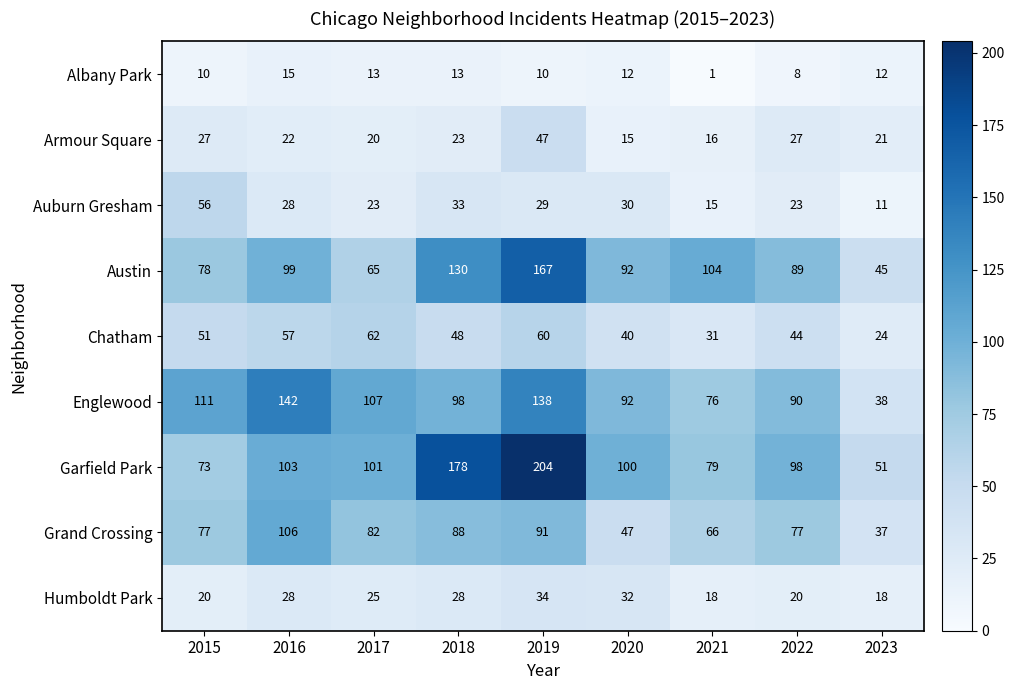

The Armour Square series shows 21 at 2023. True or false?

True